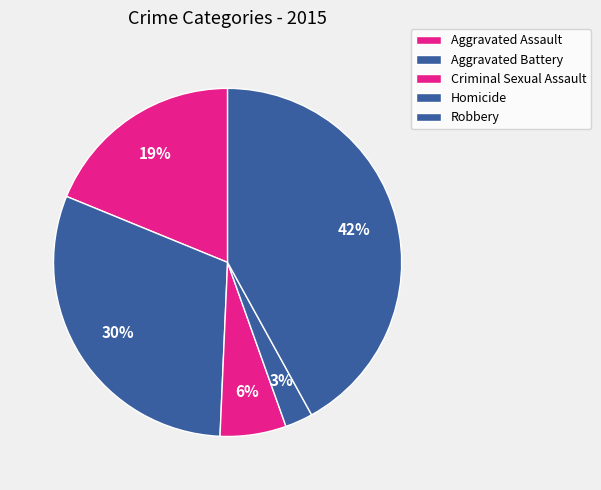

How many slices are in this pie chart?

5